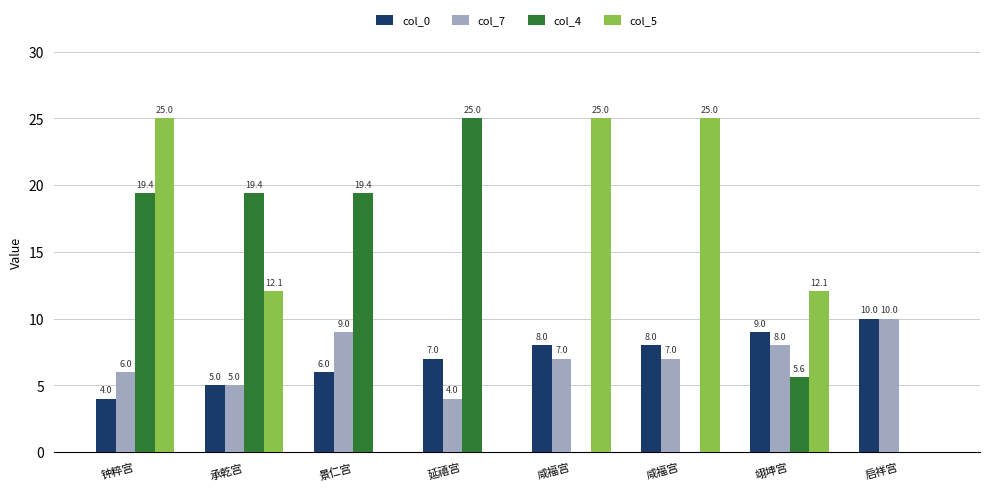

Between 钟粹宫 and 翊坤宫, which series saw the biggest shift?

col_4